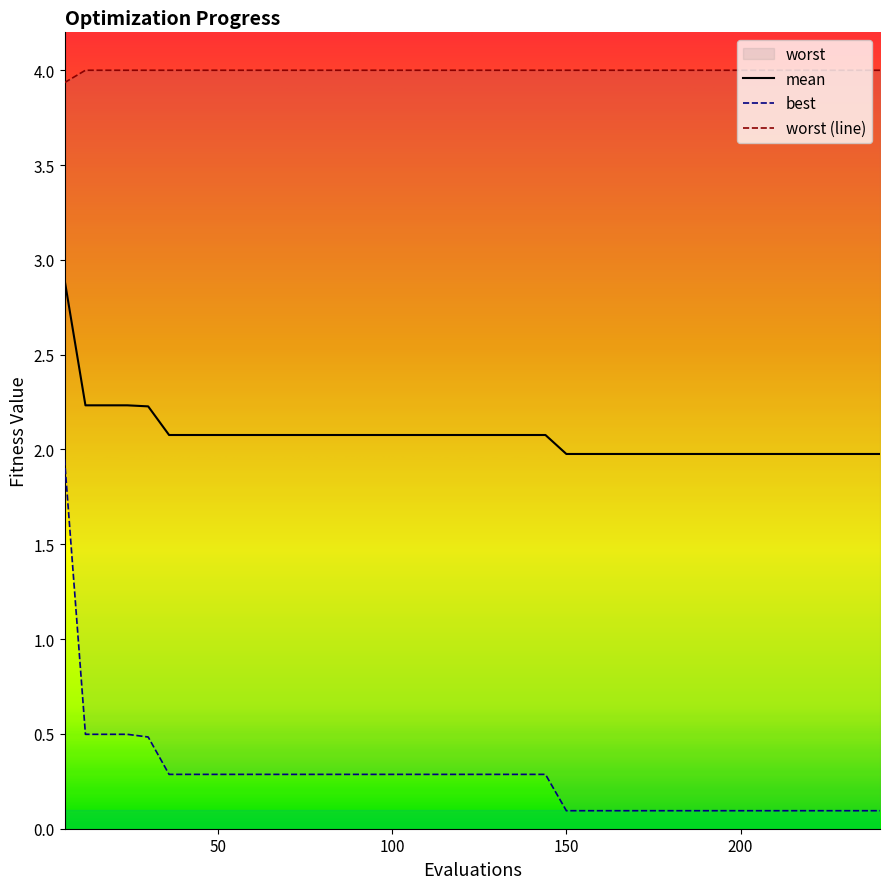

True or false: best and worst intersect in this chart.

False